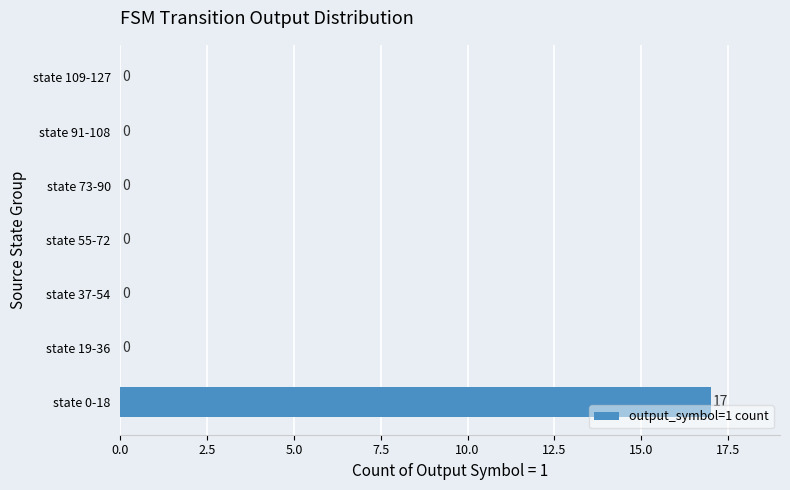

Is it true that the value at state 91-108 is 0?

True